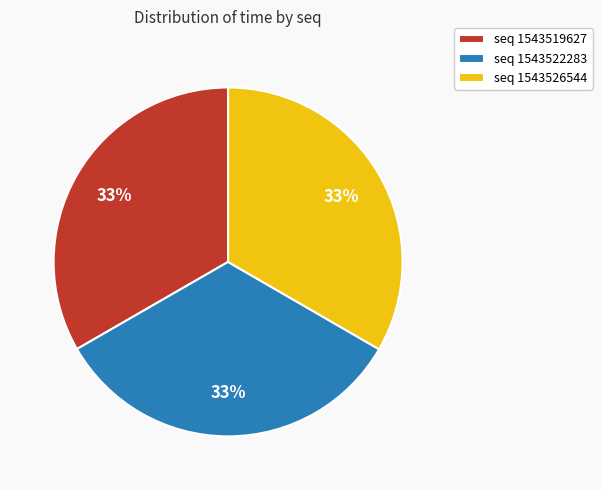

Does any single category account for the majority?

No